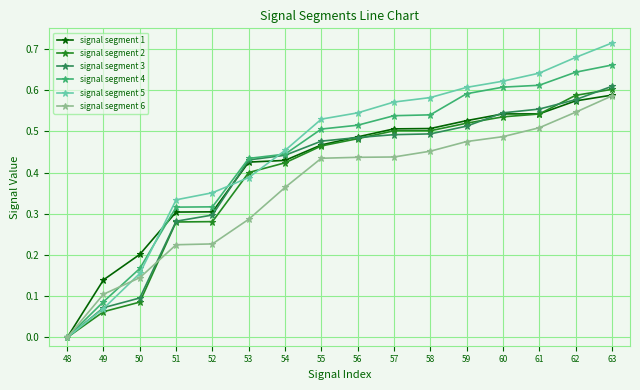

Which series has the widest spread of values?

signal segment 5